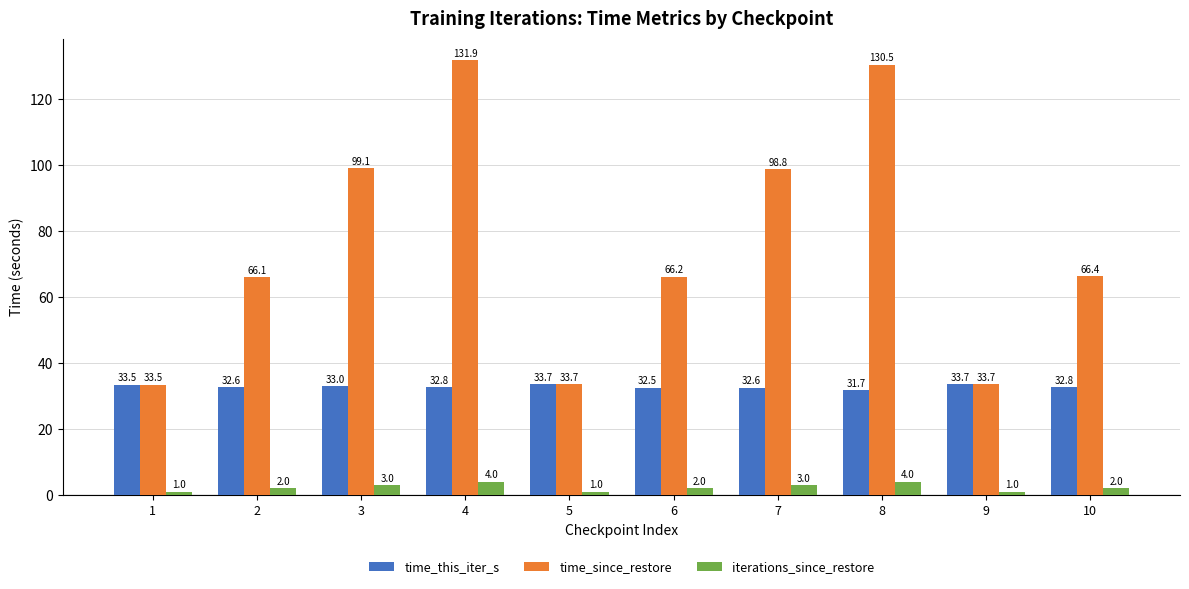

What are all the series names shown in the legend?

time_this_iter_s, time_since_restore, iterations_since_restore